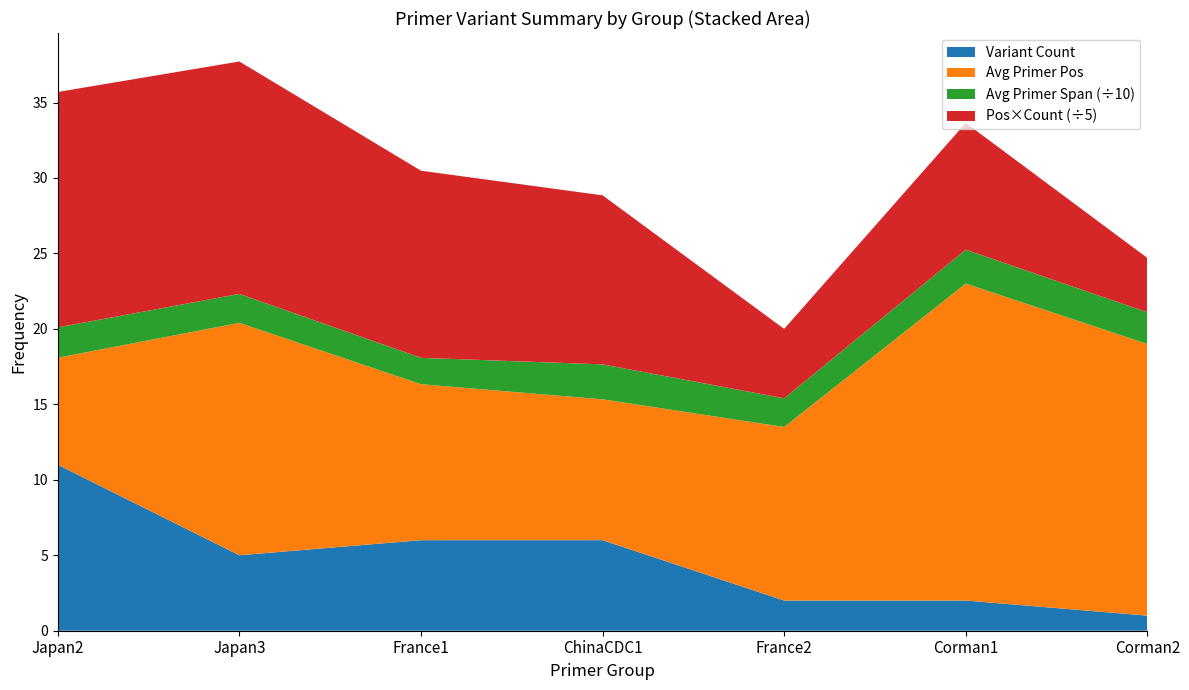

The value of Variant Count at Corman2 is 1.0. True or false?

True